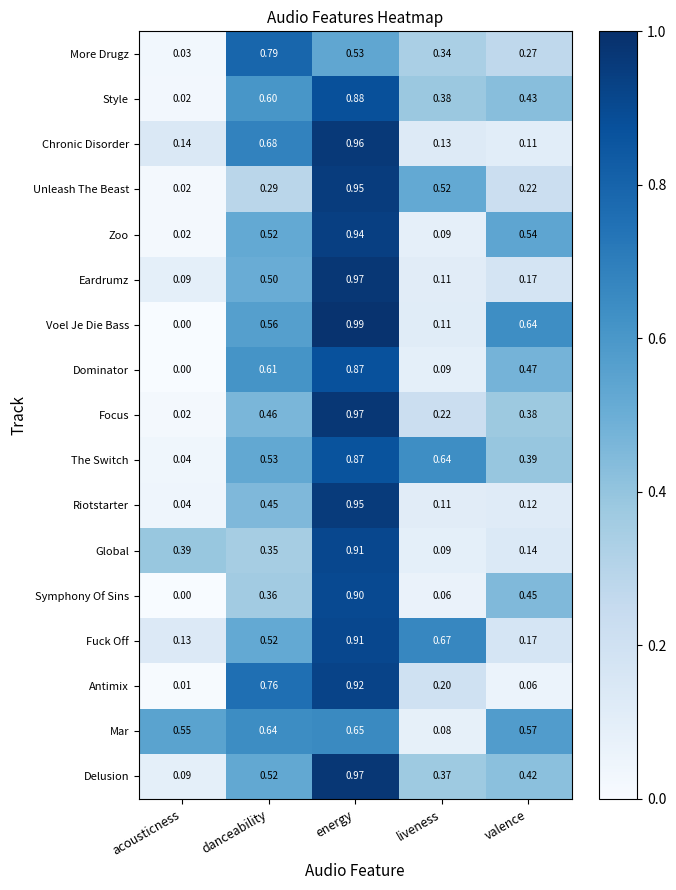

Which category has the highest value across all series?

energy